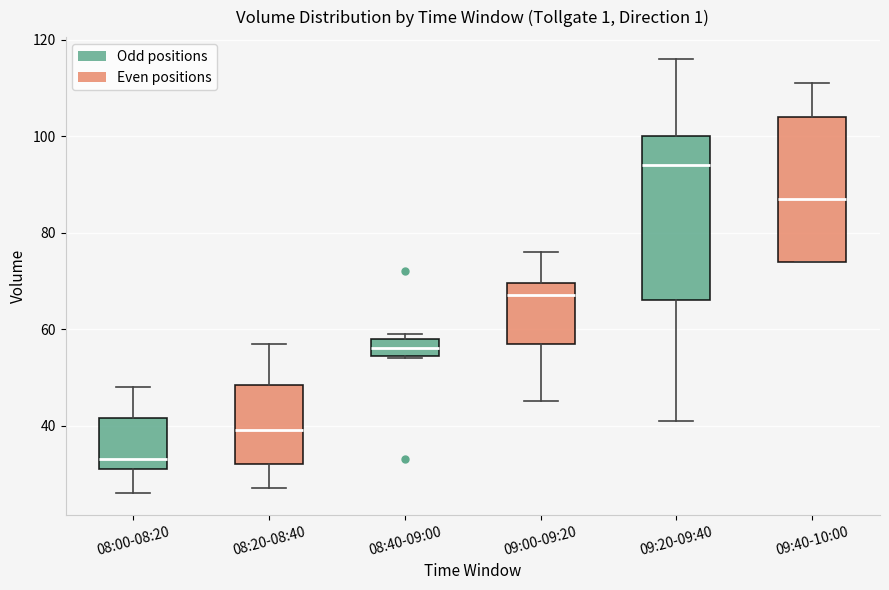

Which box's median line is the lowest?

08:00-08:20